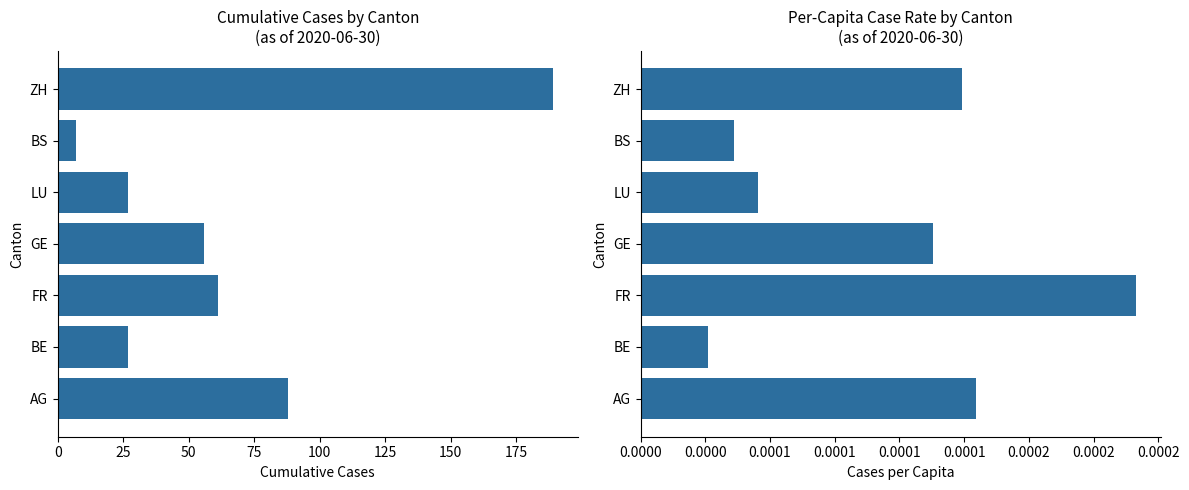

What is the value of the Cumulative Cases bar at the 6th from the left?

7.0